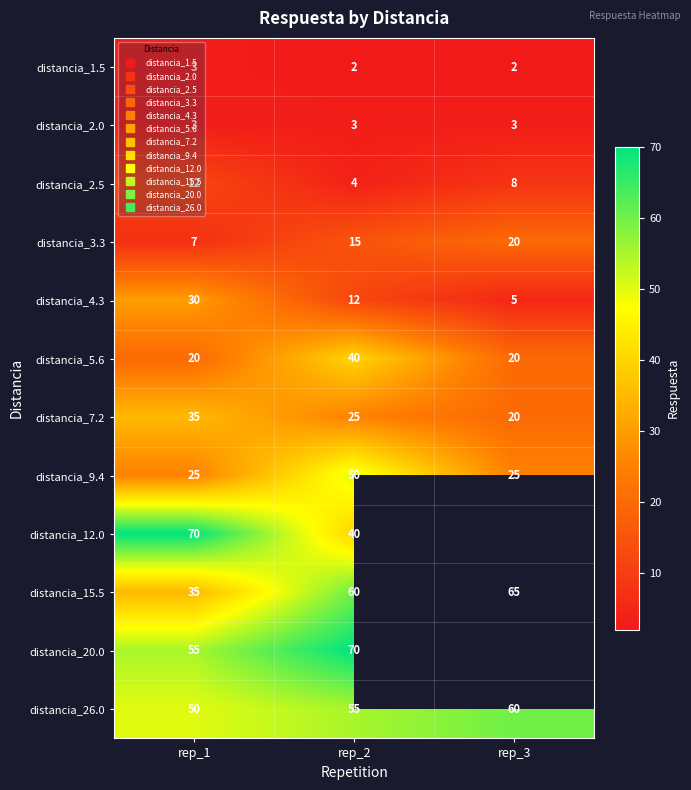

What is the difference between the maximum and minimum values in the distancia_4.3 series?

25.0